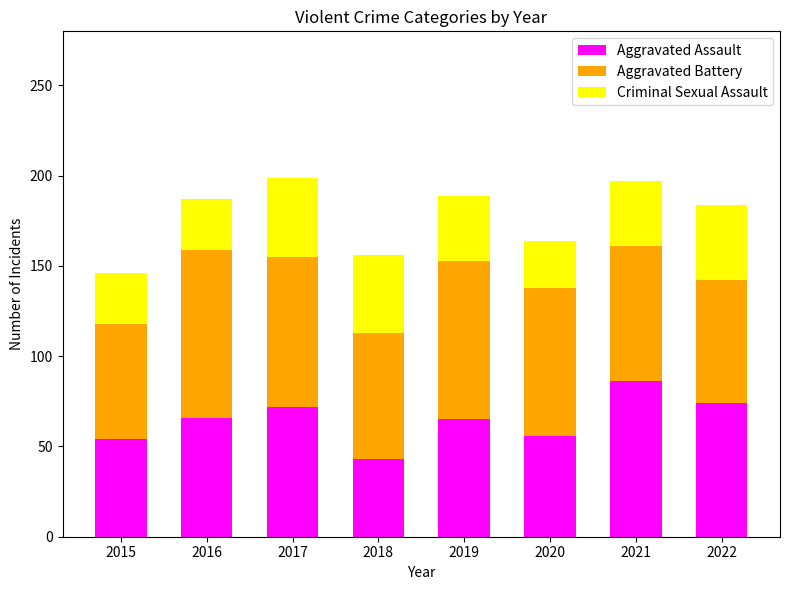

Is it true that Aggravated Assault equals 25 at 2017?

False